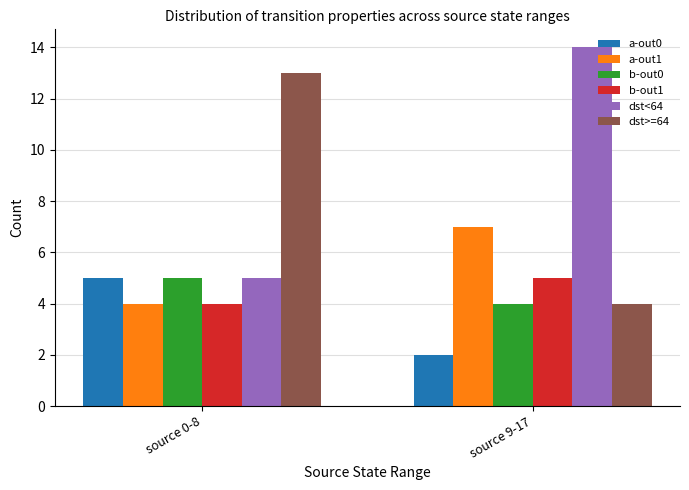

Which series has the largest total across all categories?

dst<64